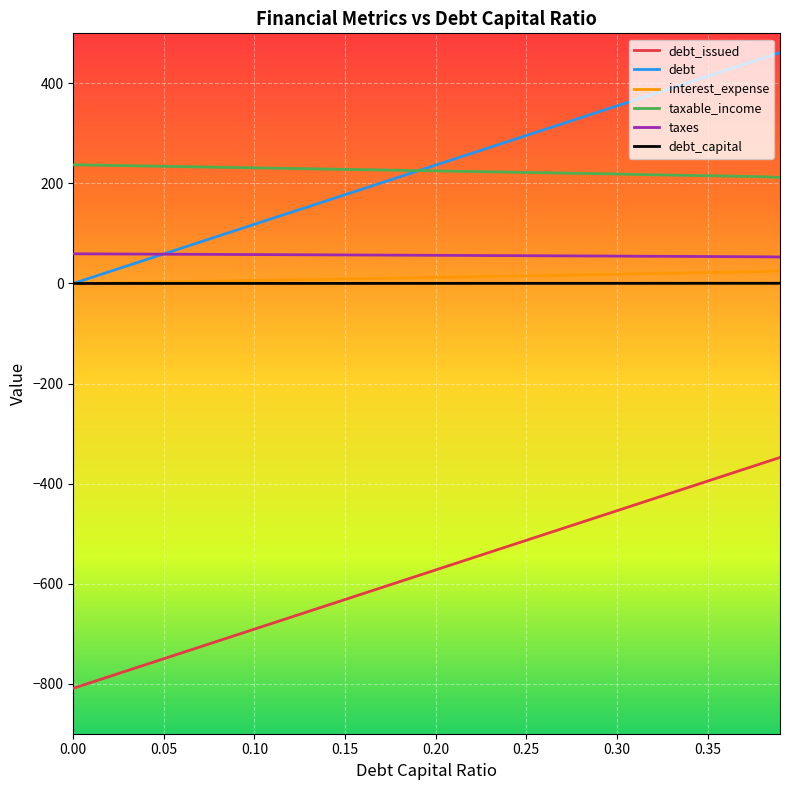

What is the minimum value shown in the chart?

-809.2